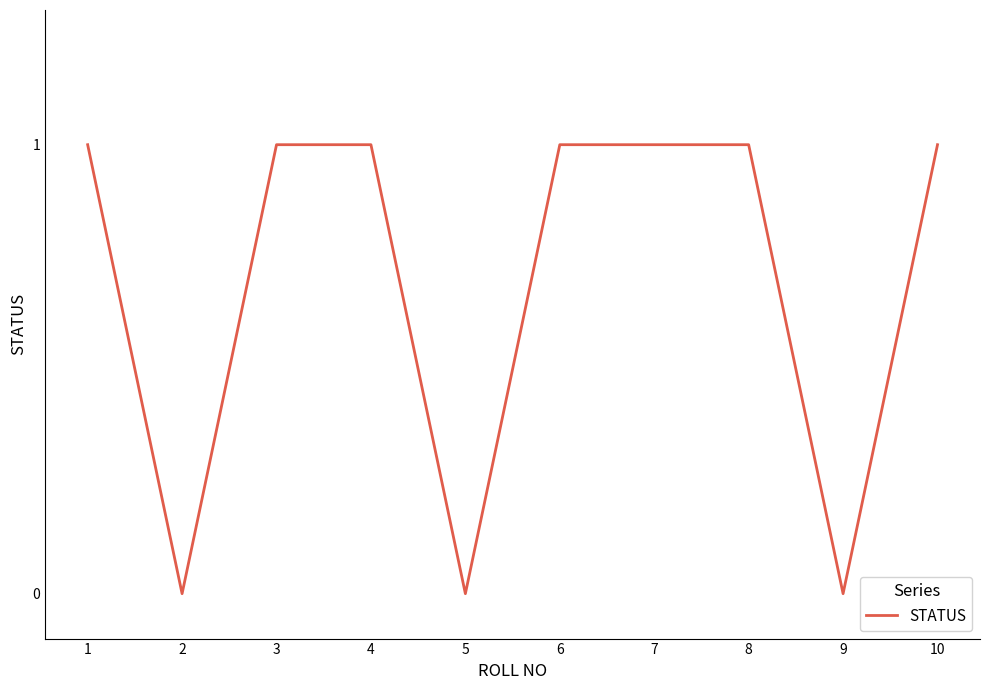

What is the change in value from 5 to 10?

+1